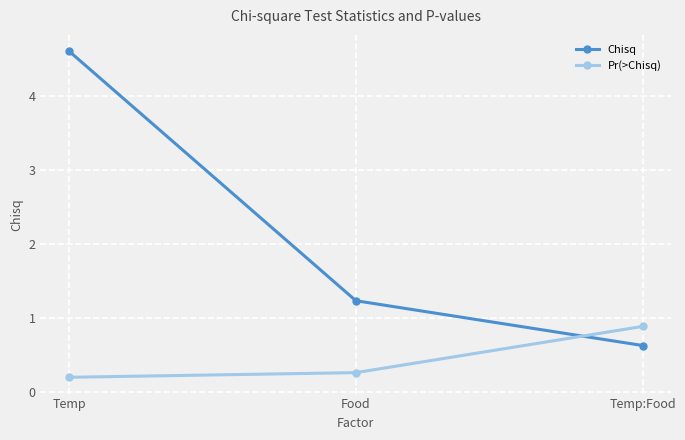

What is the difference between the Chisq values at Food and Temp:Food?

0.6